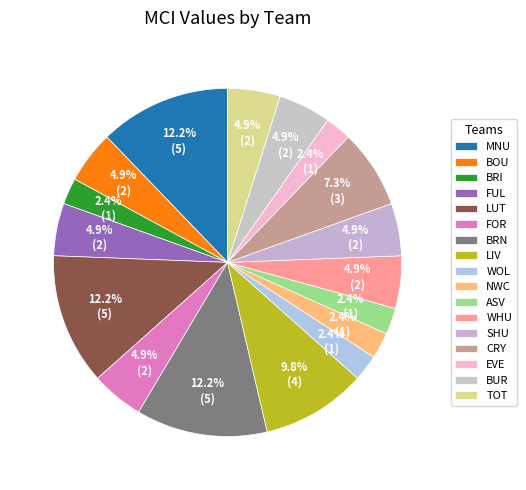

How many slices are in this pie chart?

17